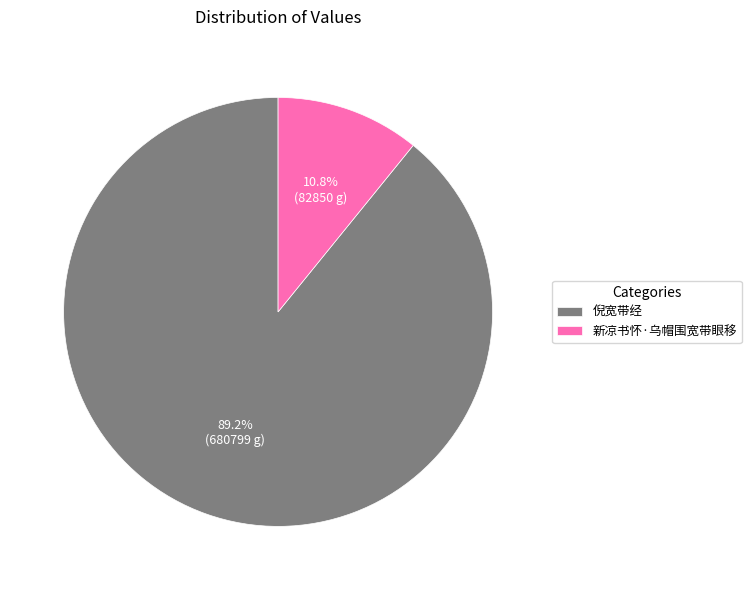

Does 倪宽带经 represent more than half of the total?

Yes